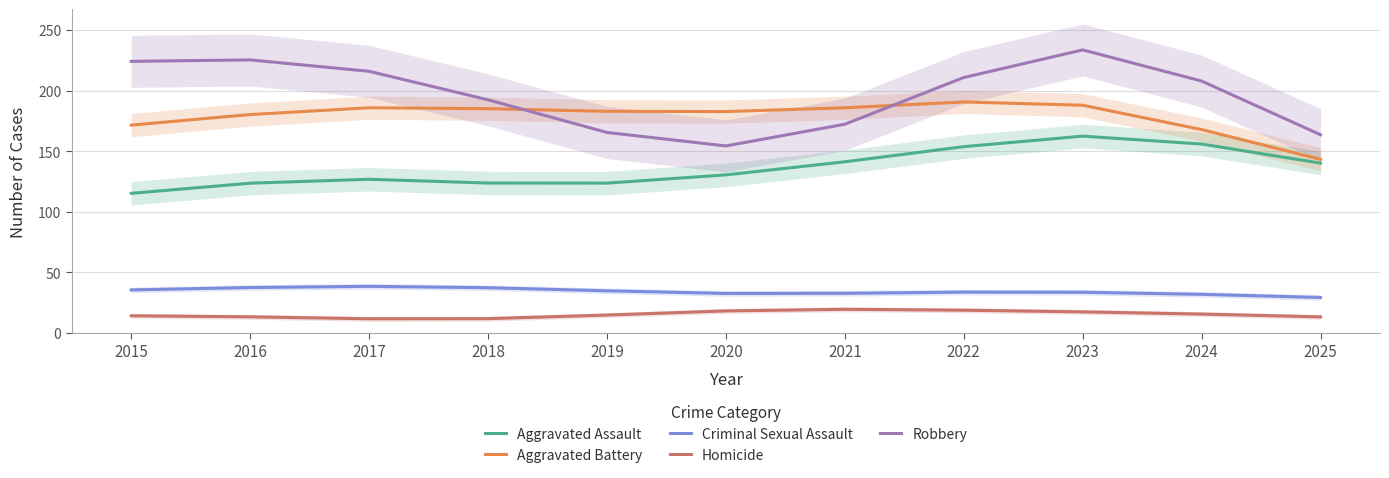

Between which two adjacent categories do Aggravated Battery and Robbery first intersect?

2018 and 2019